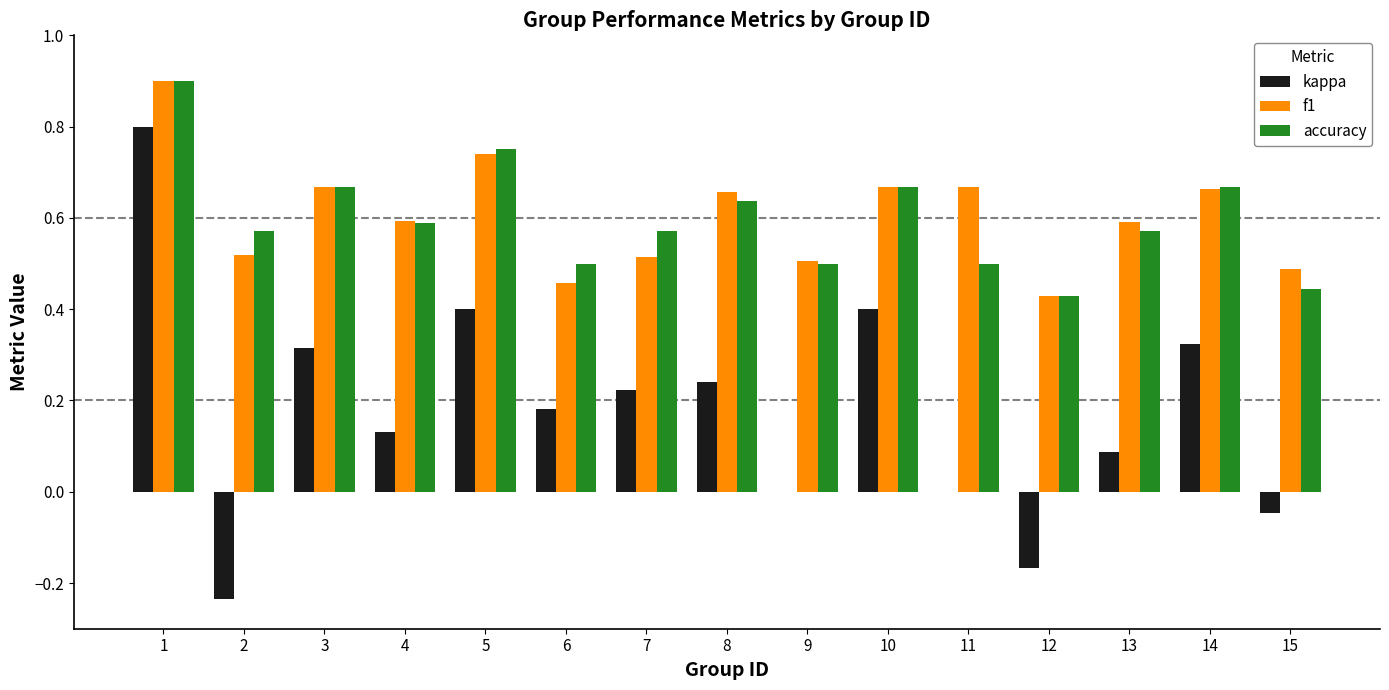

The accuracy series shows 0.6 at 8. True or false?

True